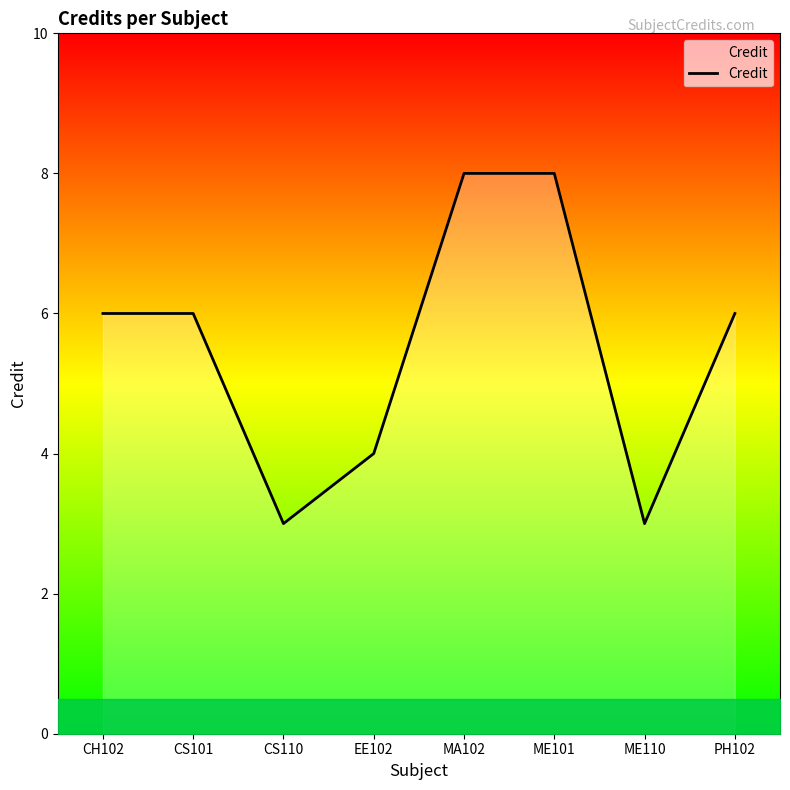

At which category does the data reach its first local valley?

CS110